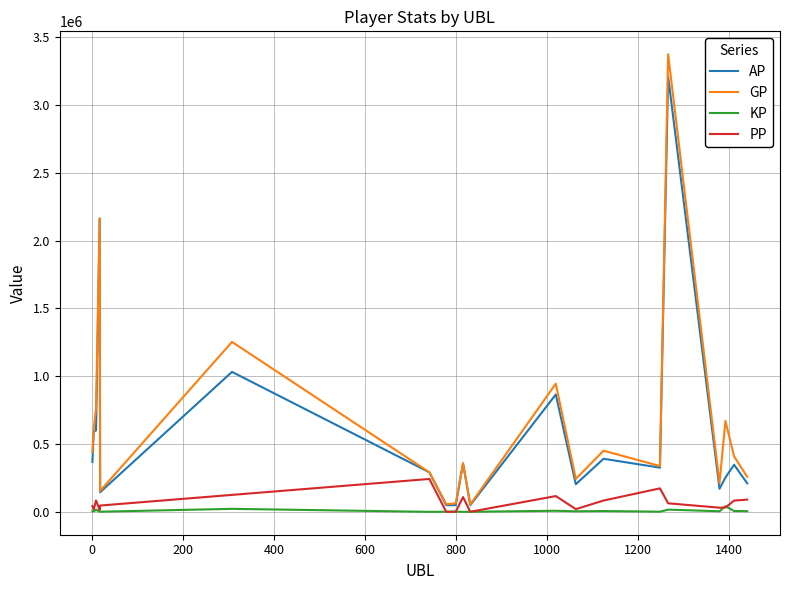

Which series has the largest range (max minus min)?

GP